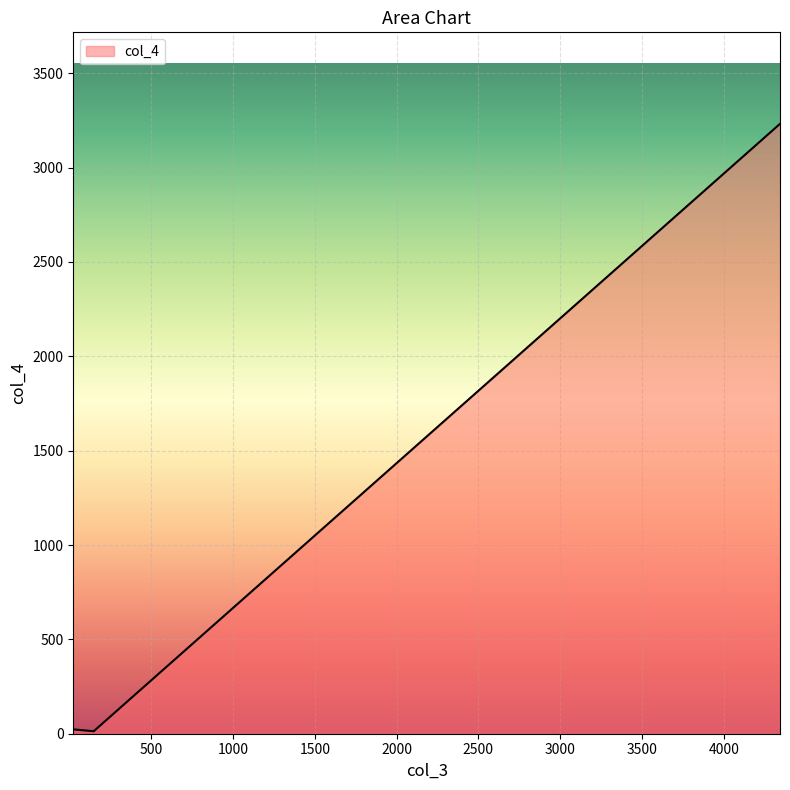

At which label is the value closest to 1622?

150